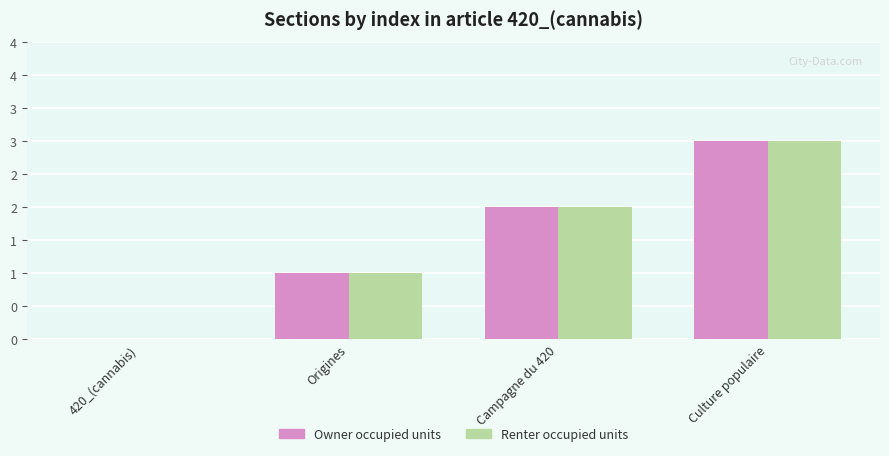

Are the bars grouped side by side (vs. stacked)?

Yes